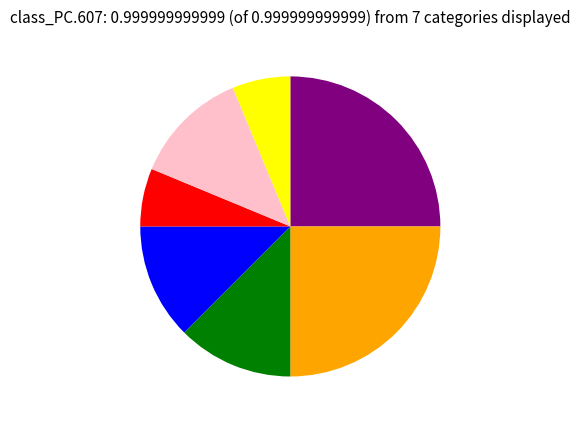

Is there a majority slice in this chart?

No